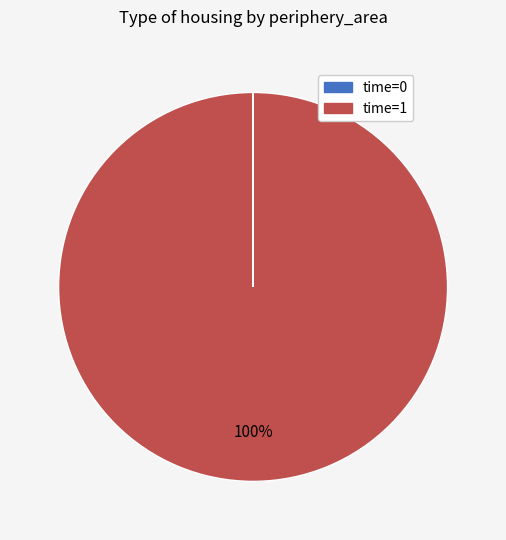

To the nearest percent, what is the difference between the largest and smallest slice percentages?

100%